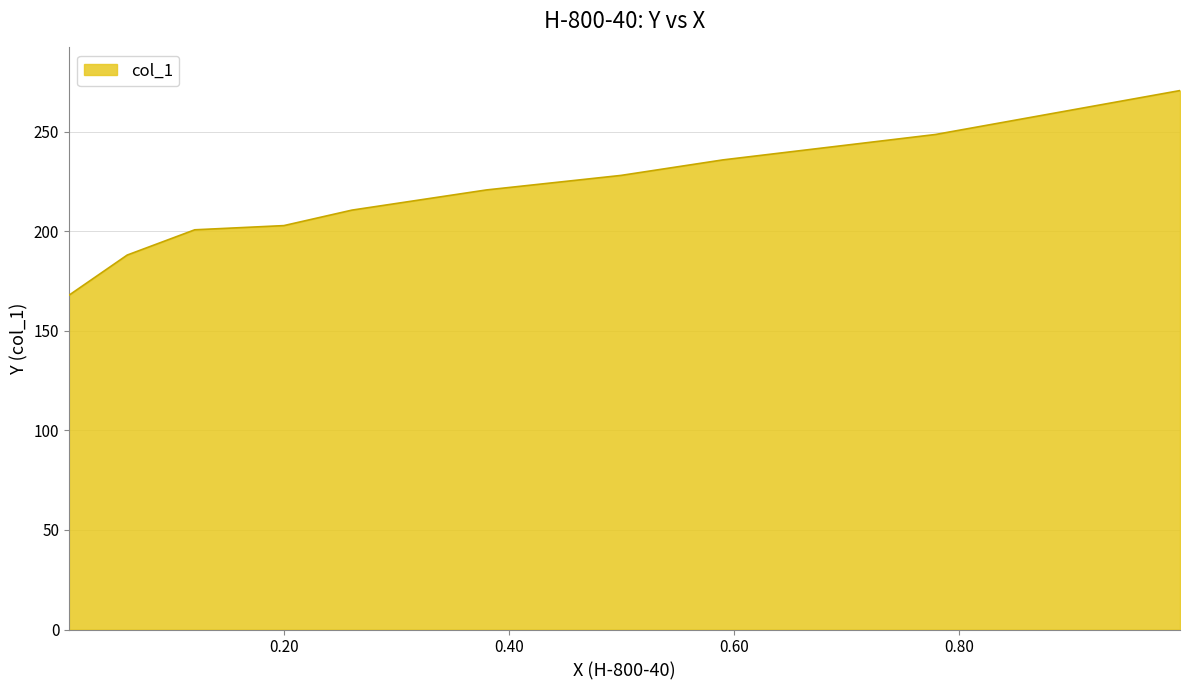

What is the change in value from 0.4995 to 0.1995?

-25.2